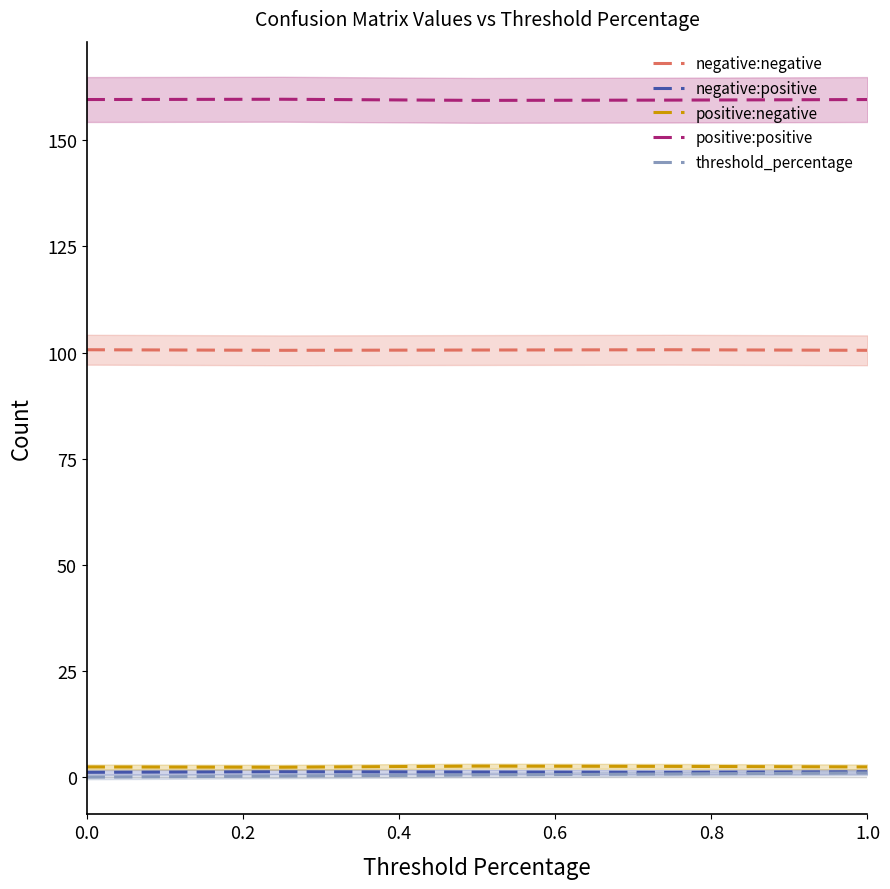

True or false: positive:negative and threshold_percentage cross at least once.

False